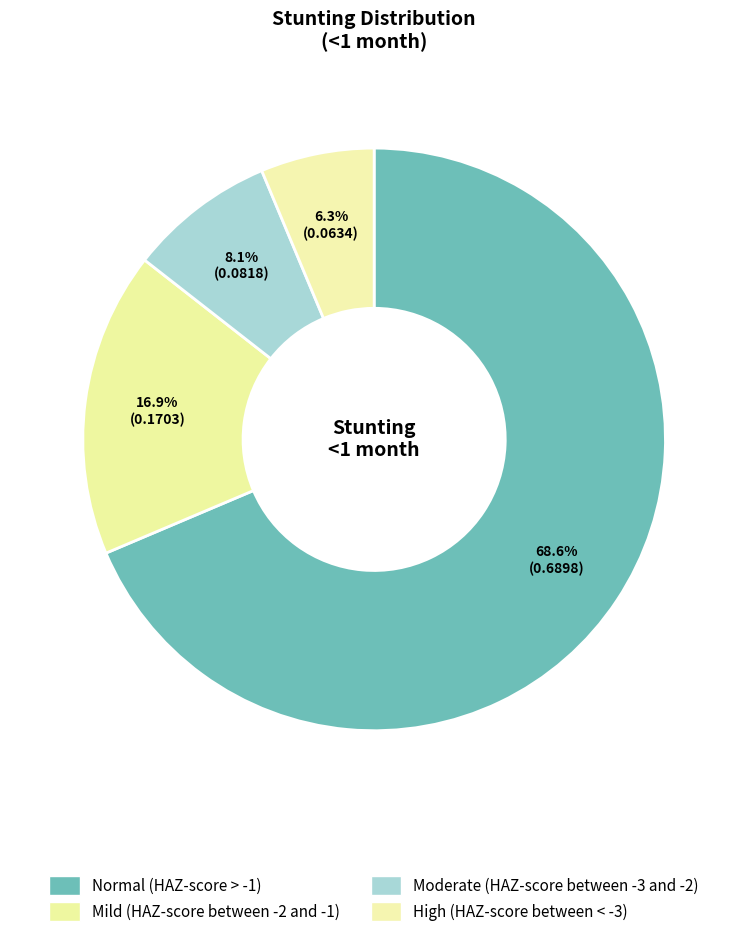

How many slices are in this pie chart?

4